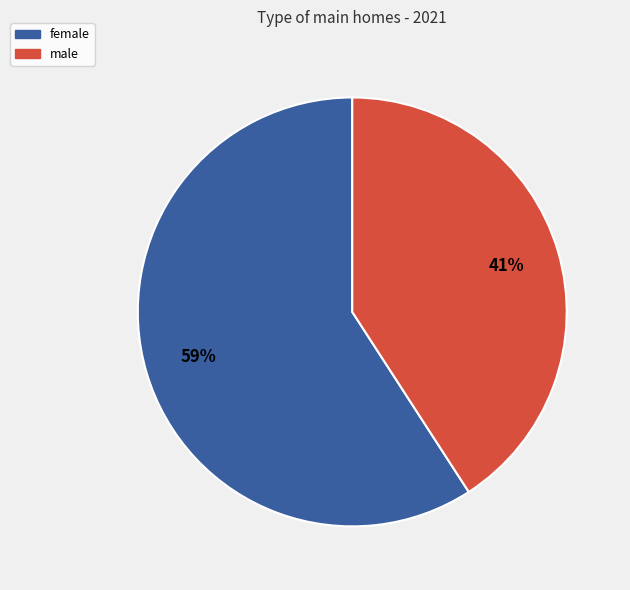

Is it true that male is 41% of the pie?

True